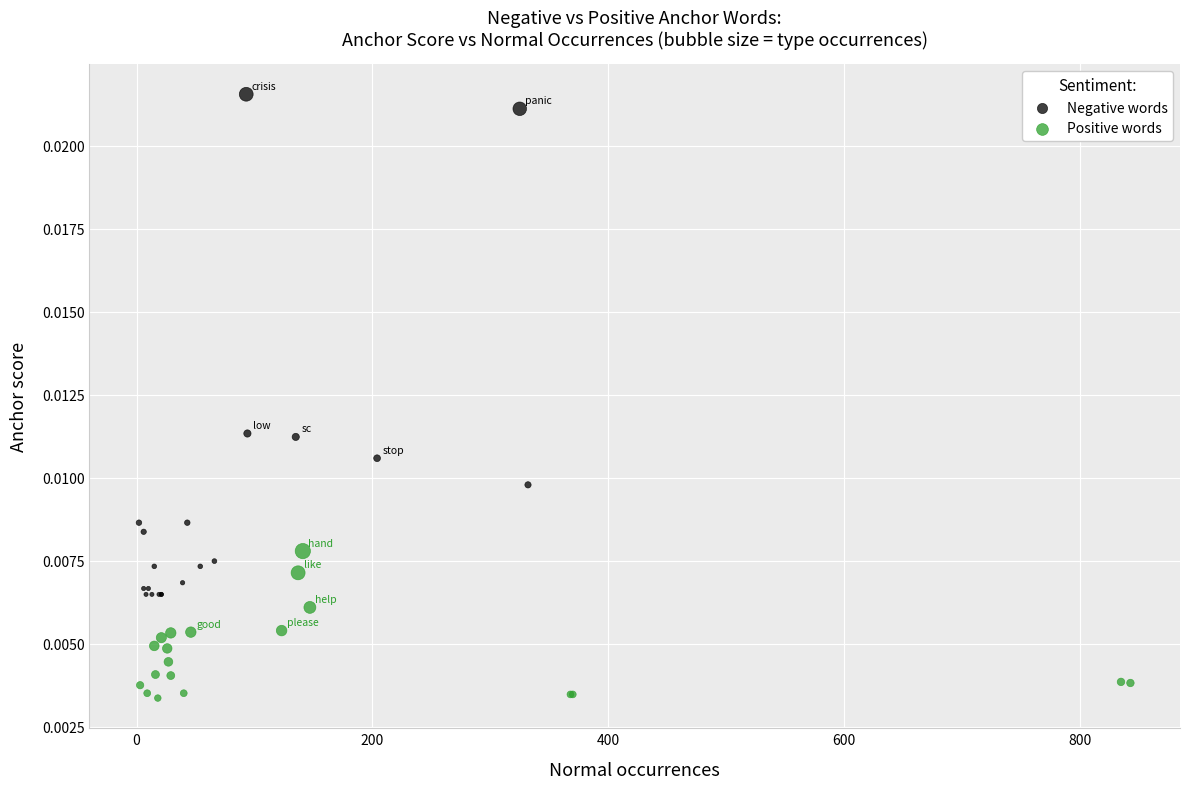

Which series has the largest Y range (max minus min)?

Negative words